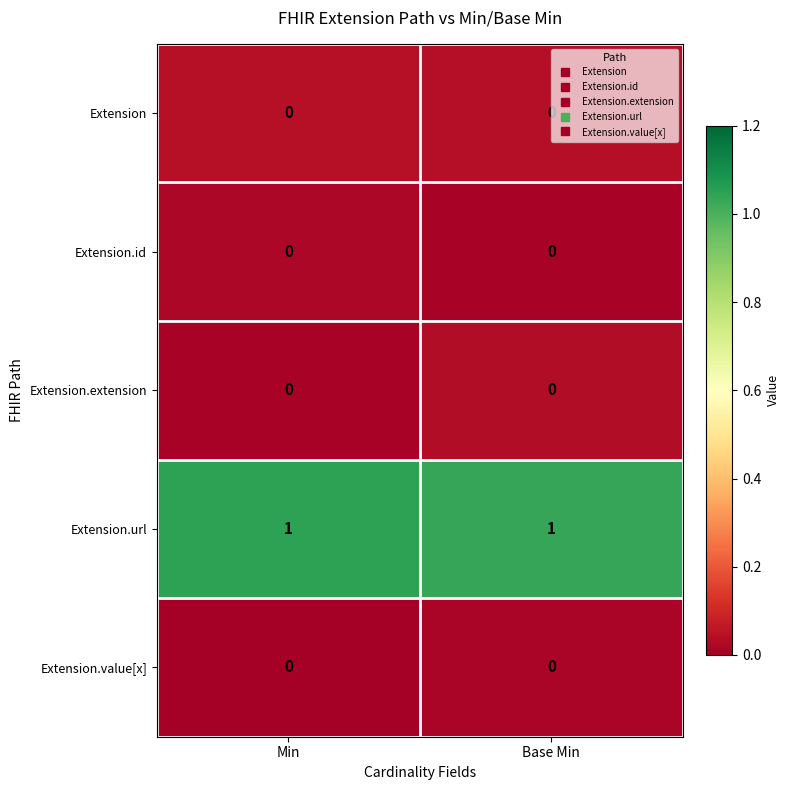

Reading left to right, extract all data points from this chart.

row_0: 0.0	0.0
row_1: 0.0	0.0
row_2: 0.0	0.0
row_3: 1.0	1.0
row_4: 0.0	0.0